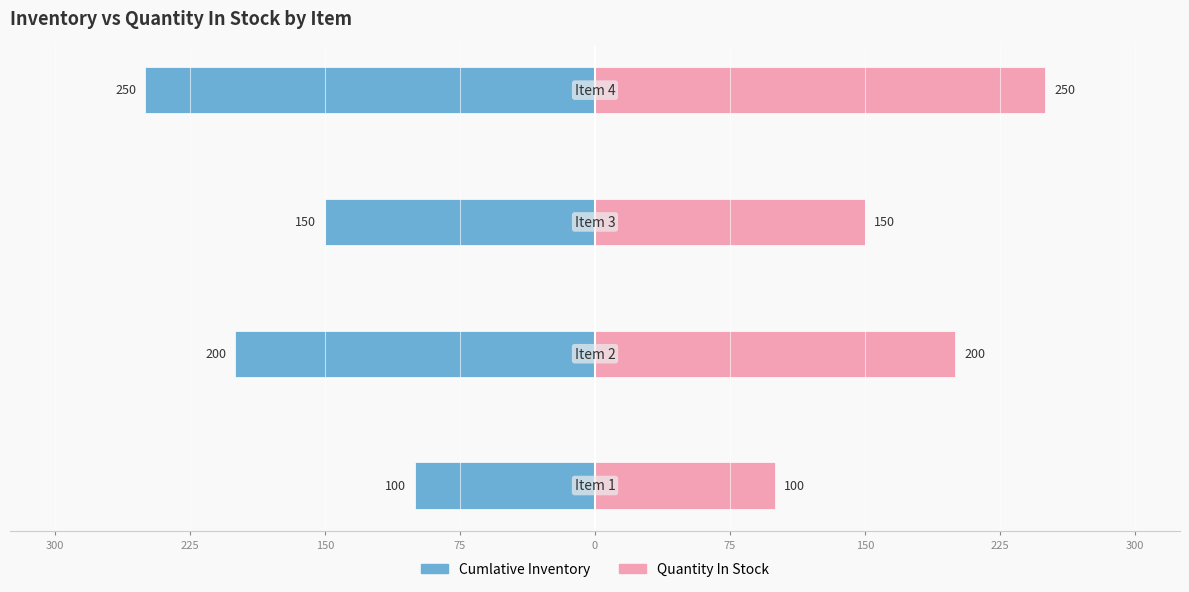

At how many categories does at least one series exceed 211?

1